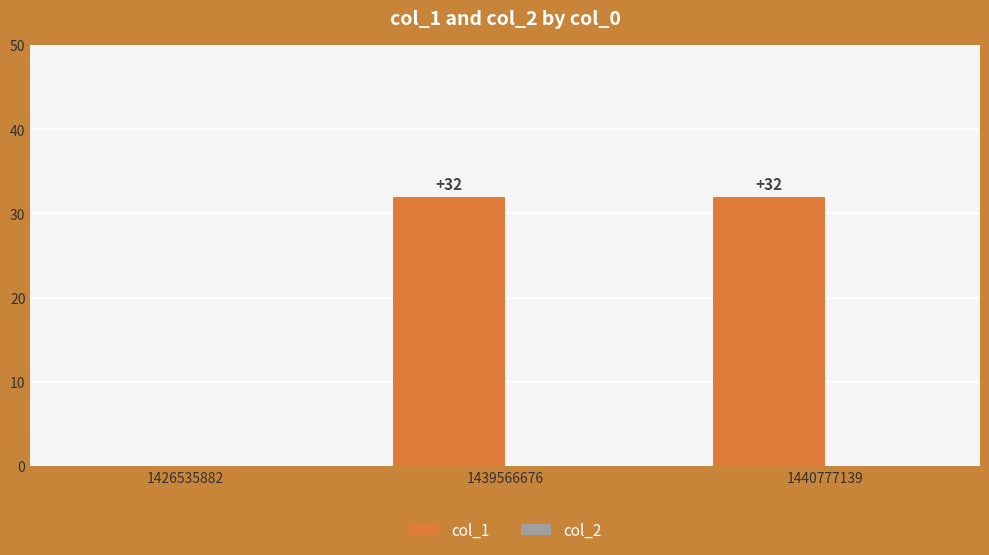

The value at 1439566676 is 32. True or false?

True